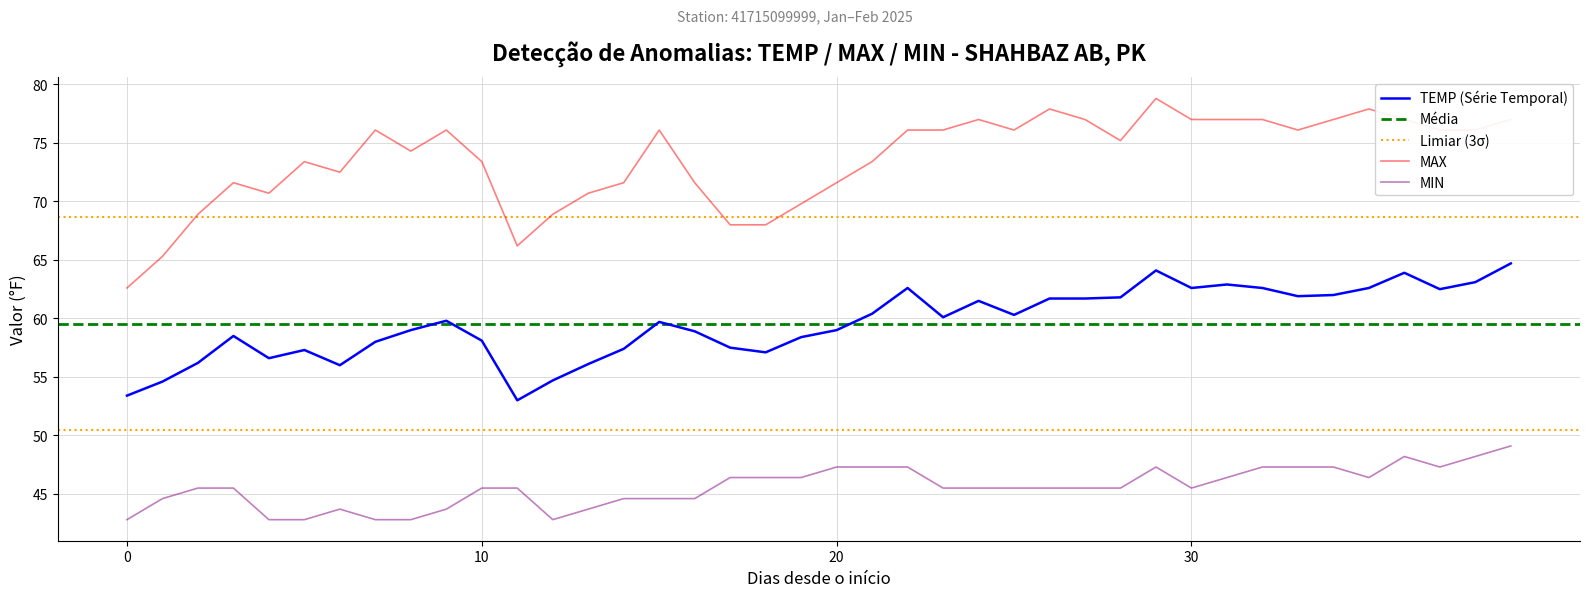

Which category has the highest value in the TEMP series?

2025-02-09